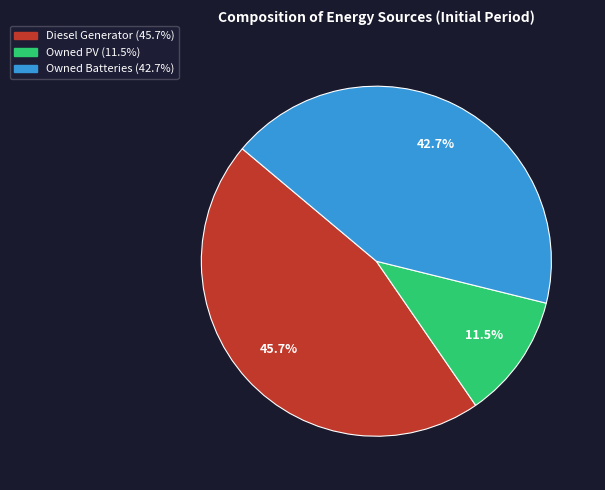

Rank the categories by value from lowest to highest.

Owned PV, Owned Batteries, Diesel Generator